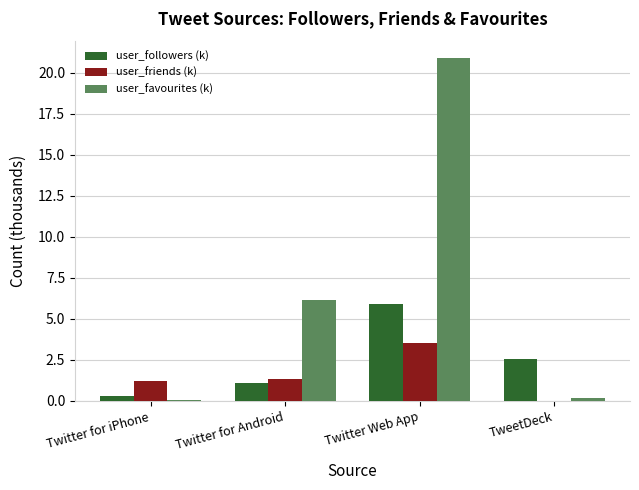

At which label does user_followers (k) reach its peak?

Twitter Web App